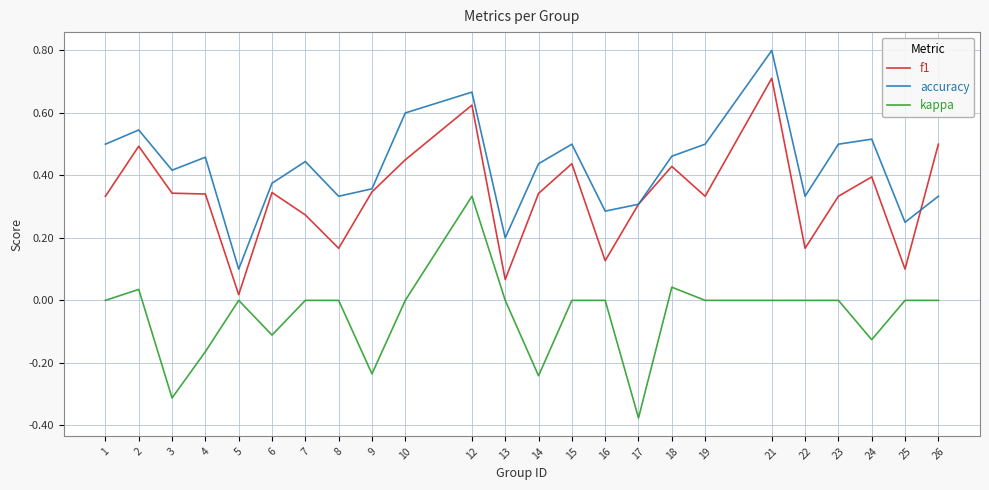

At which category does kappa reach its first local peak?

2